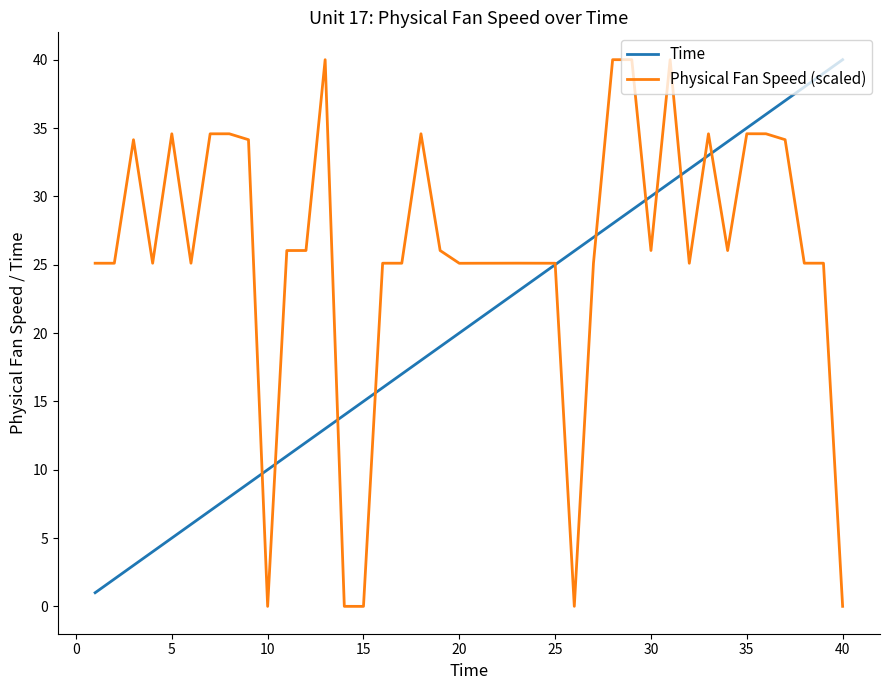

What is the highest value of the Physical Fan Speed (scaled) series?

40.0